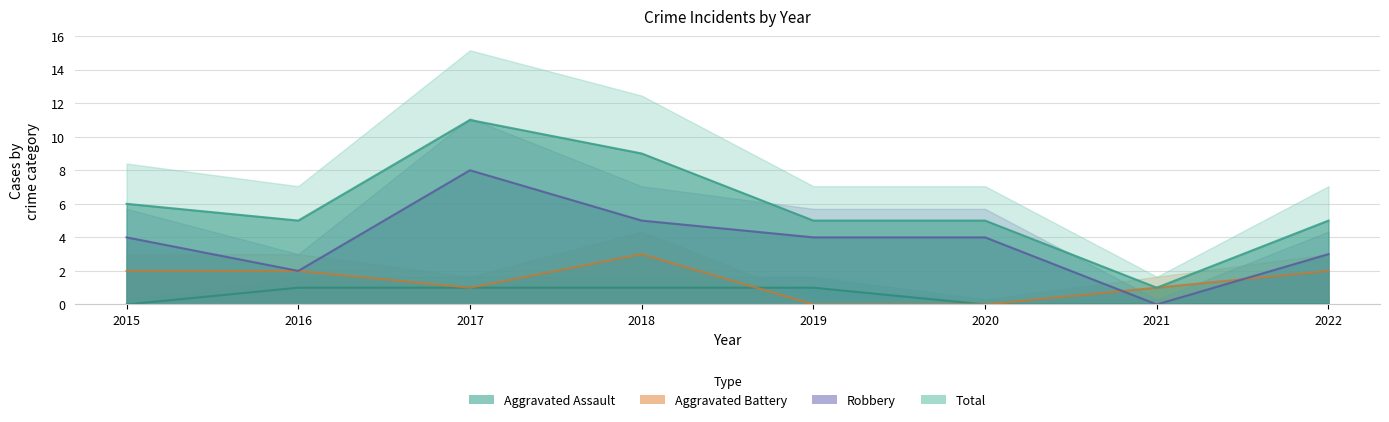

Reading left to right, list all the values displayed in this chart.

Aggravated Assault: 2015=0	2016=1	2017=1	2018=1	2019=1	2020=0	2021=0	2022=0
Aggravated Battery: 2015=2	2016=2	2017=1	2018=3	2019=0	2020=0	2021=1	2022=2
Robbery: 2015=4	2016=2	2017=8	2018=5	2019=4	2020=4	2021=0	2022=3
Total: 2015=6	2016=5	2017=11	2018=9	2019=5	2020=5	2021=1	2022=5